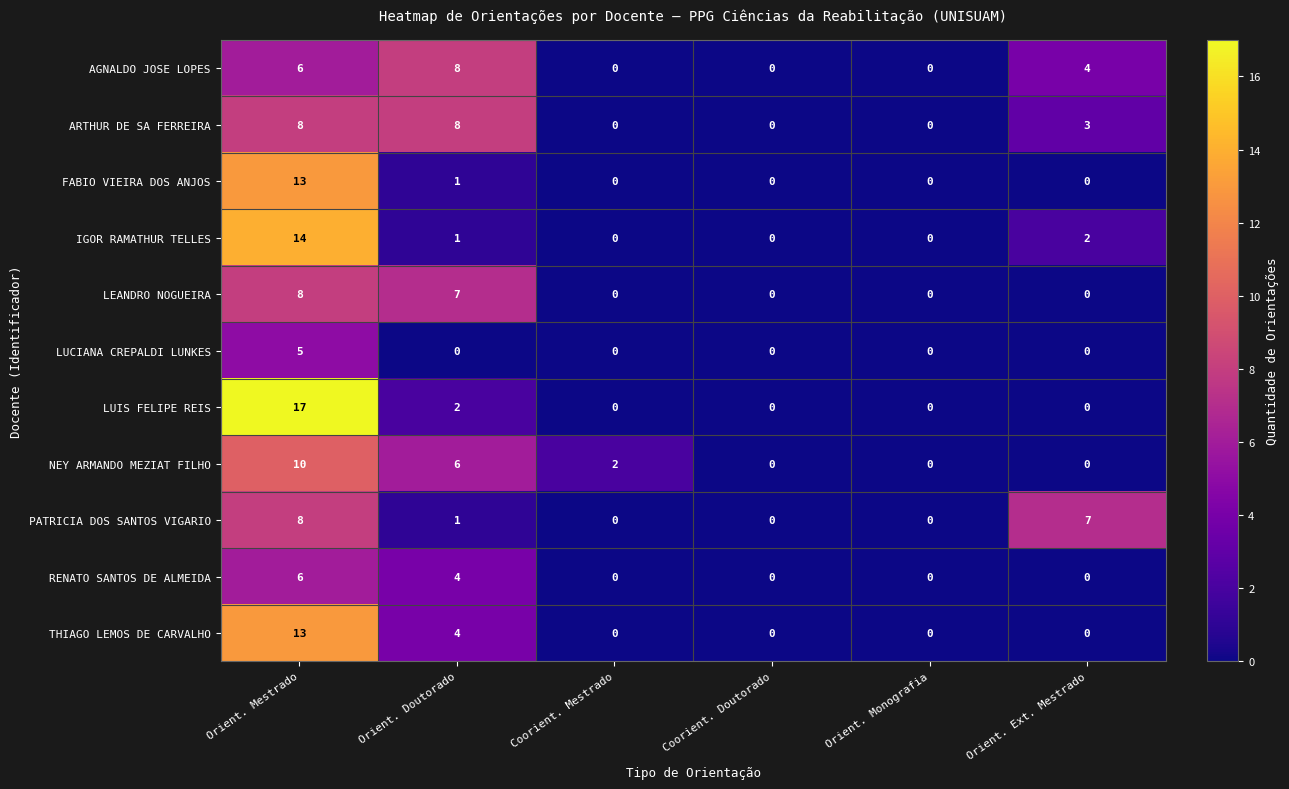

Between Orient. Monografia and Orient. Ext. Mestrado, which series saw the biggest shift?

PATRICIA DOS SANTOS VIGARIO